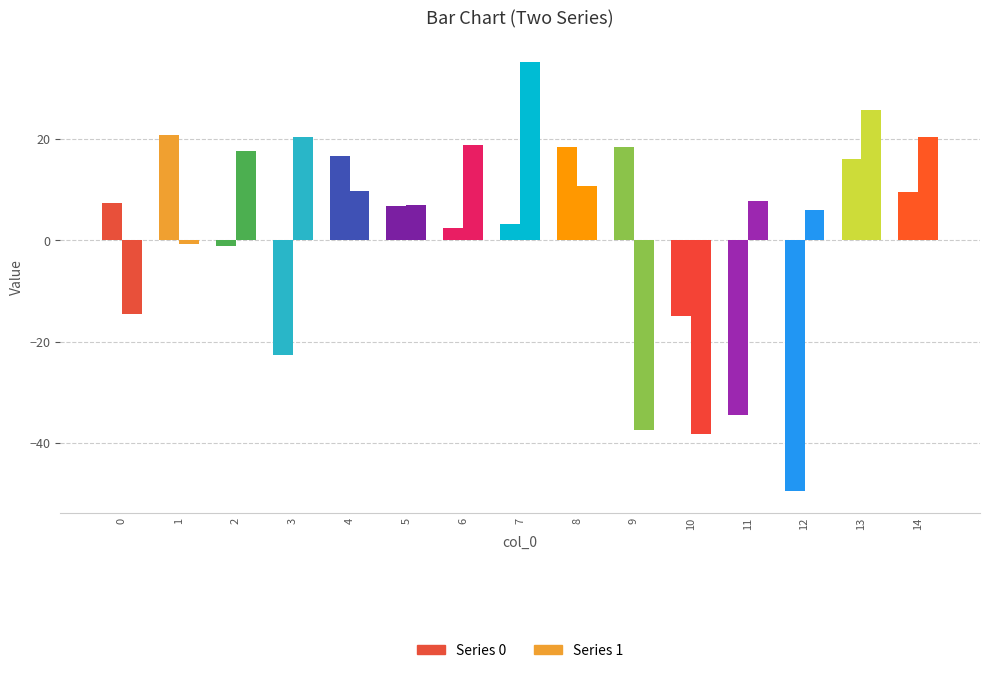

Which series has the largest total across all categories?

1